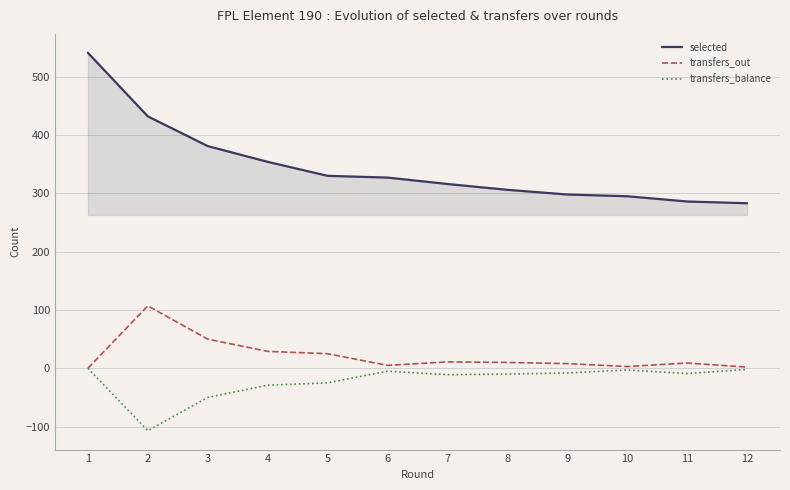

At which category does the chart reach its minimum across all series?

2